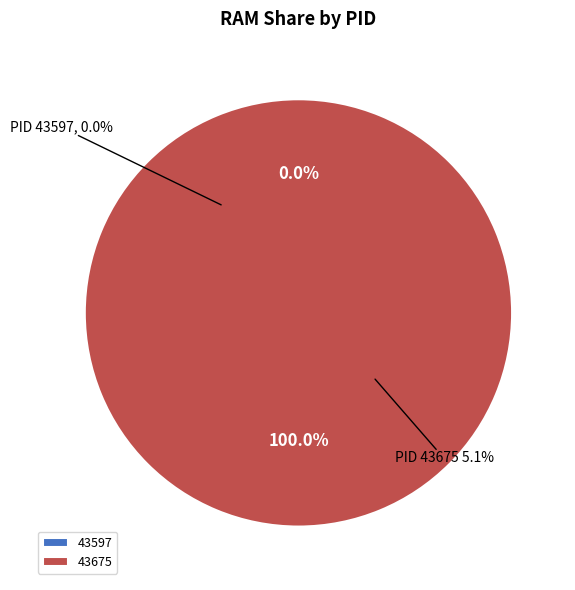

Which has a higher value, 43597 or 43675?

43675